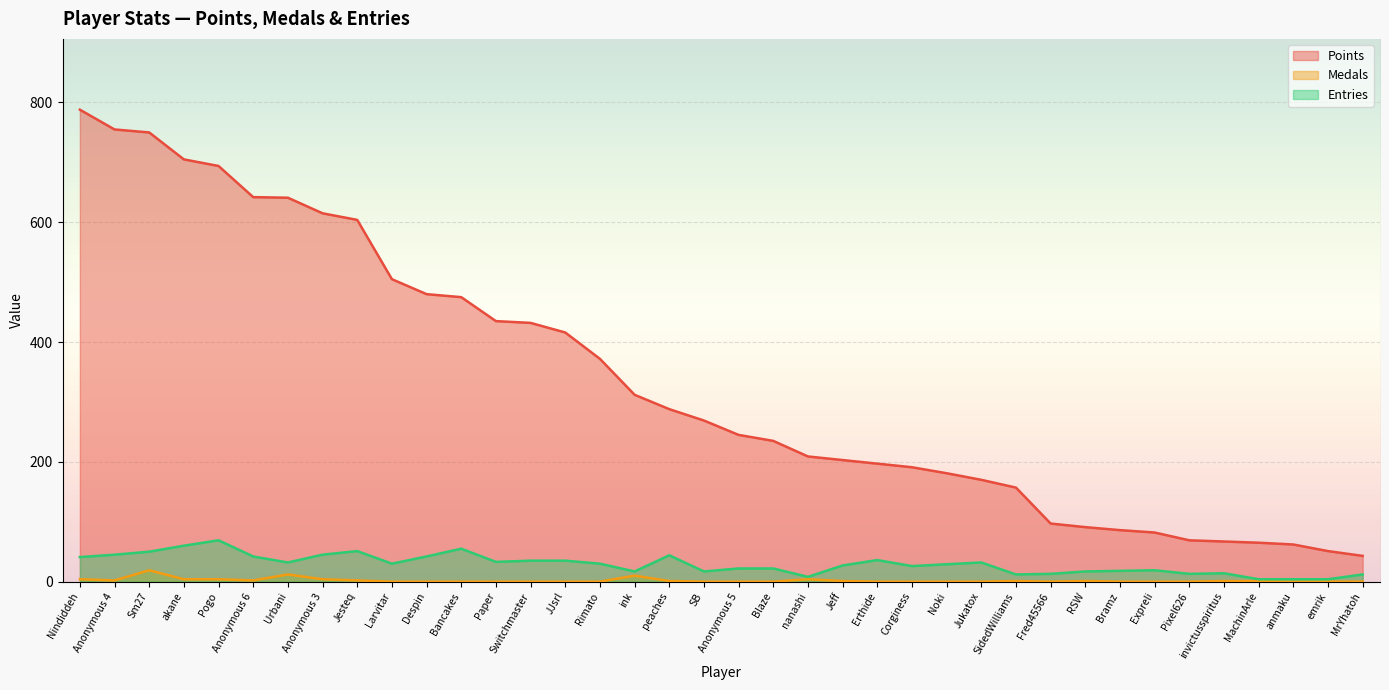

At which category is the sum across all series the highest?

Nindiddeh